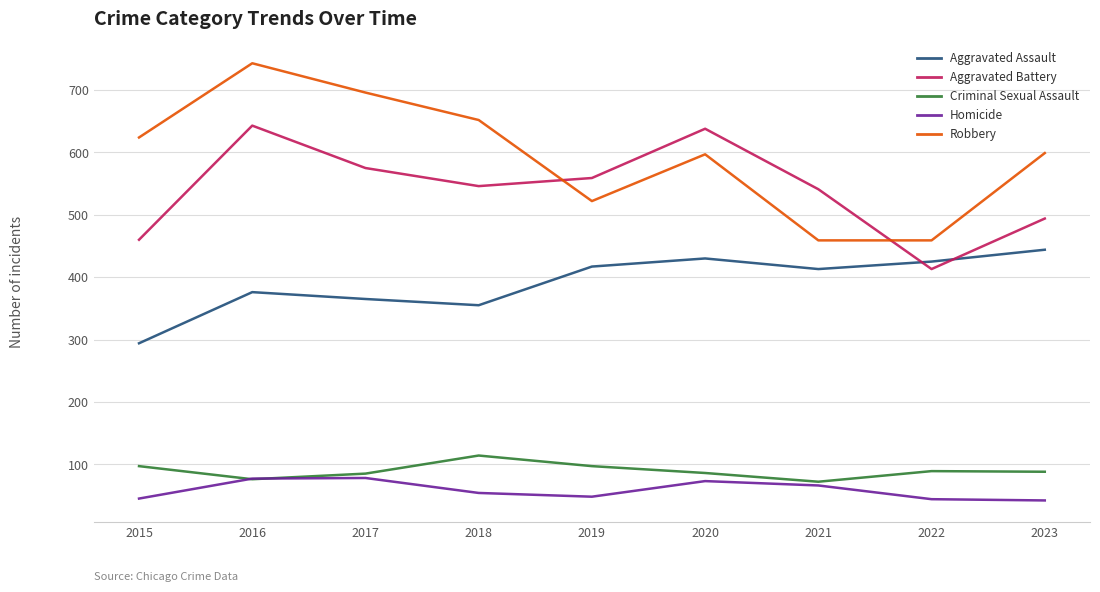

Rank the series by their maximum value, from lowest to highest.

Homicide, Criminal Sexual Assault, Aggravated Assault, Aggravated Battery, Robbery